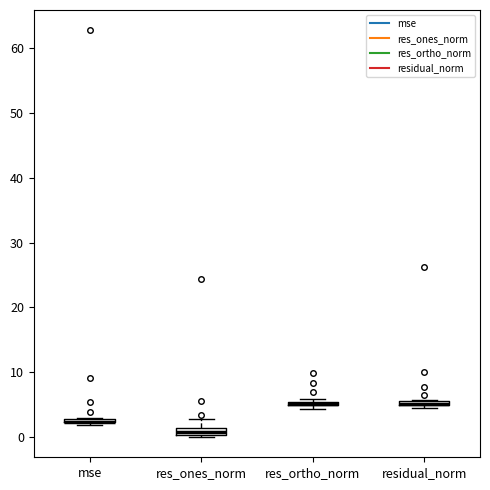

Where is the lower edge of the box for residual_norm on the y-axis? The values are not printed on the chart, so give them approximately, as read against the axis.

5